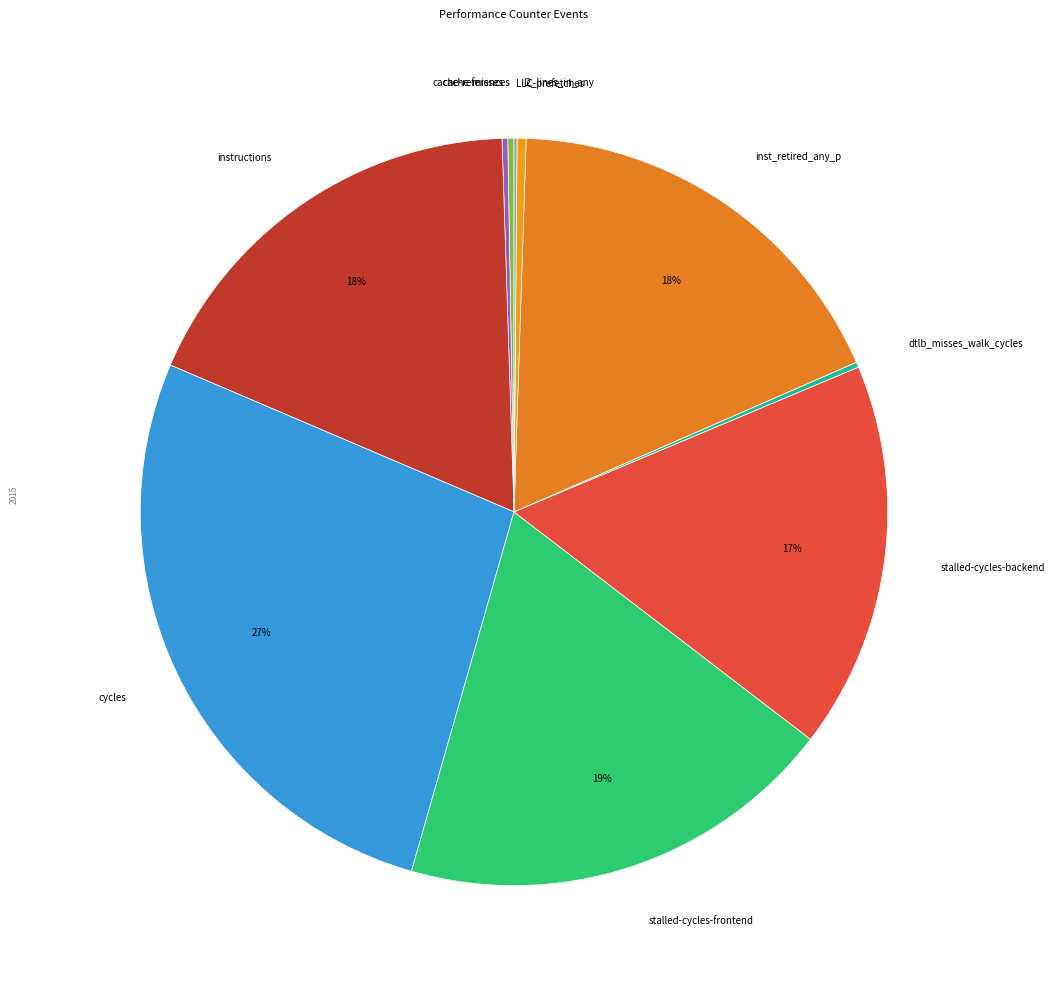

Is there any slice that represents more than half of the pie?

No